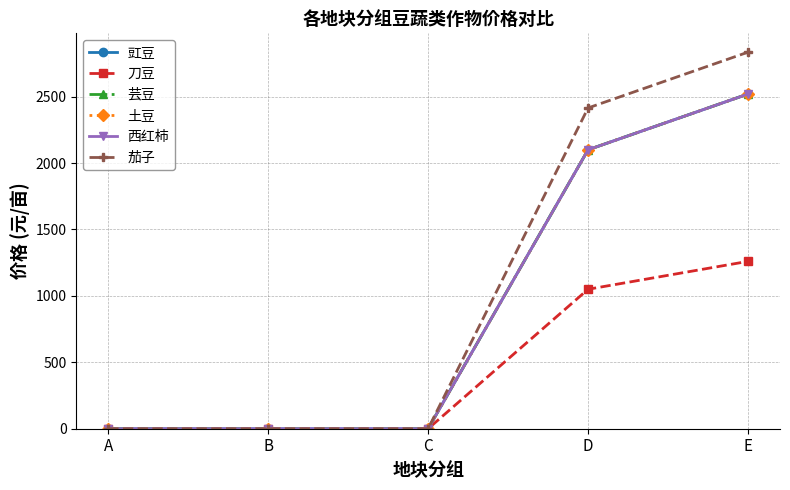

The value of 茄子 at B is -923. True or false?

False